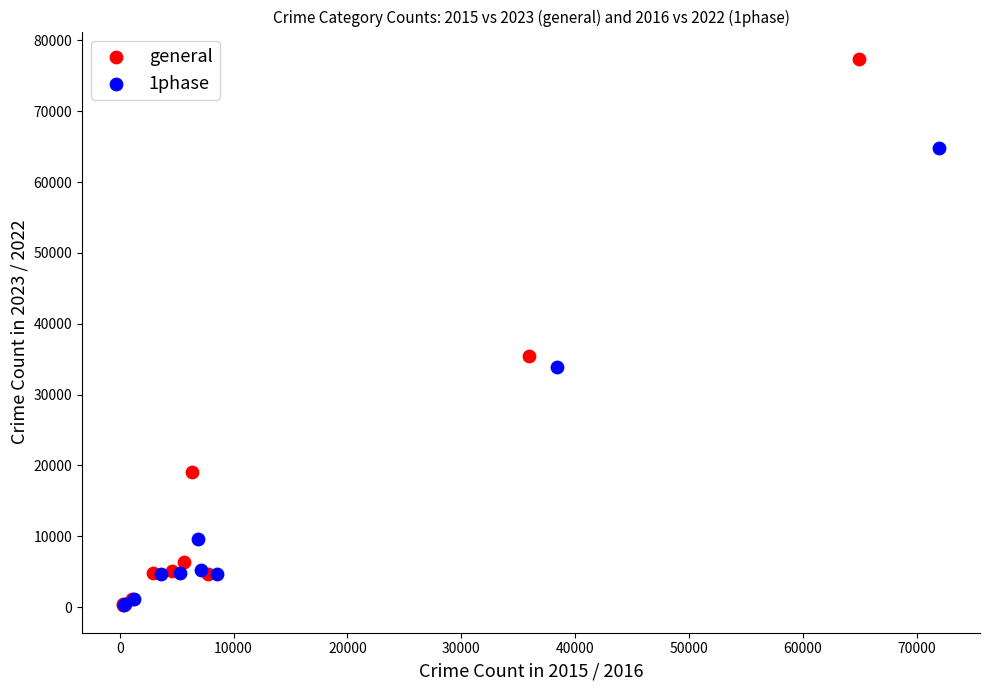

Which series has the largest Y range (max minus min)?

general